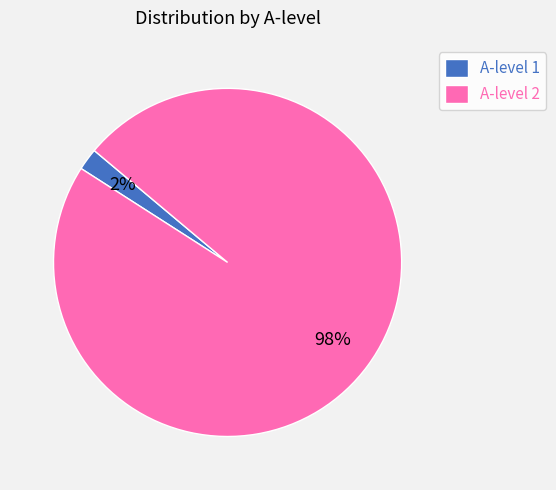

Rank the categories by value from highest to lowest.

A-level 2, A-level 1